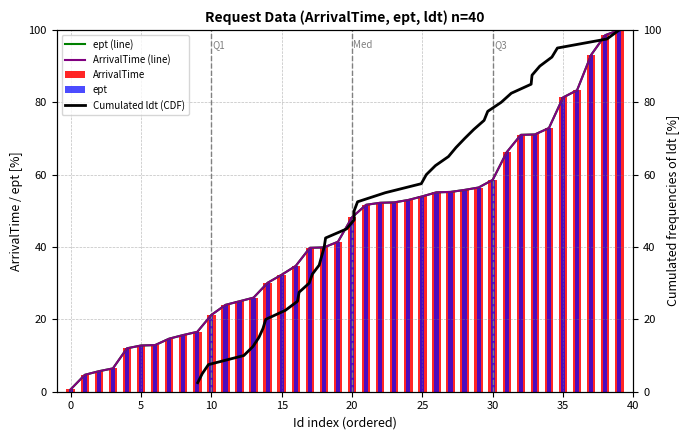

How many values in the Cumulated ldt (CDF) series are below 52?

20